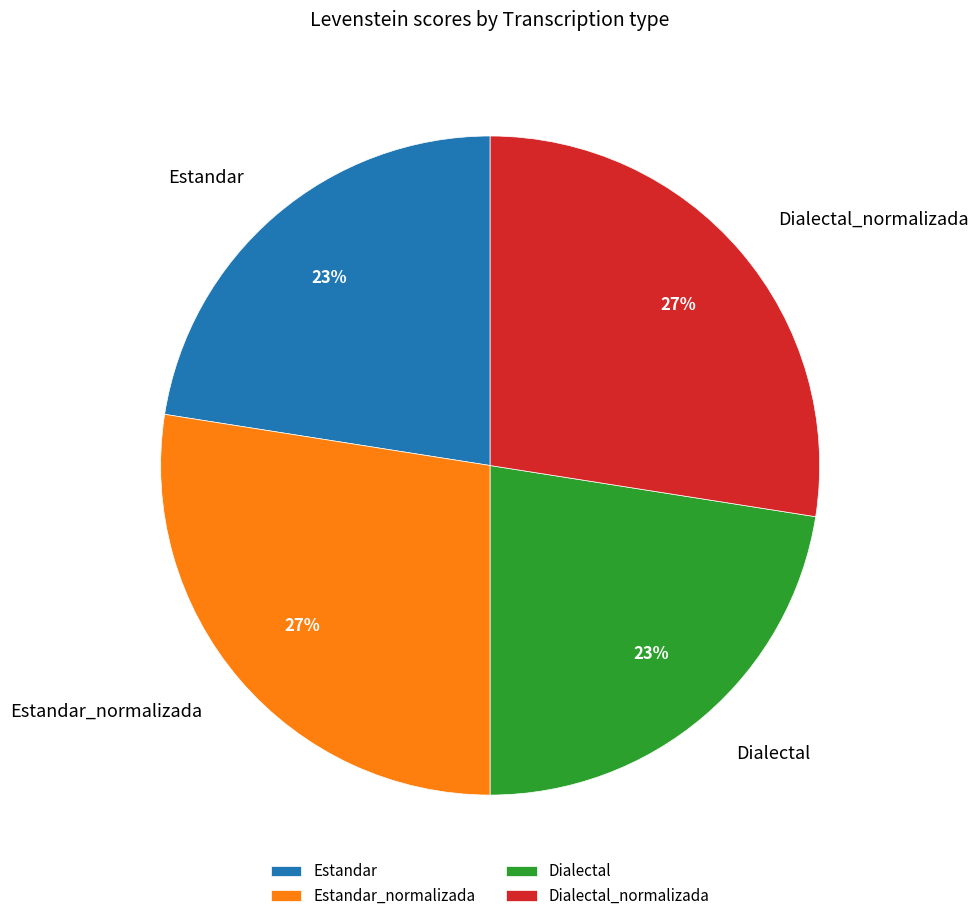

To the nearest percent, what portion does Estandar represent?

23%